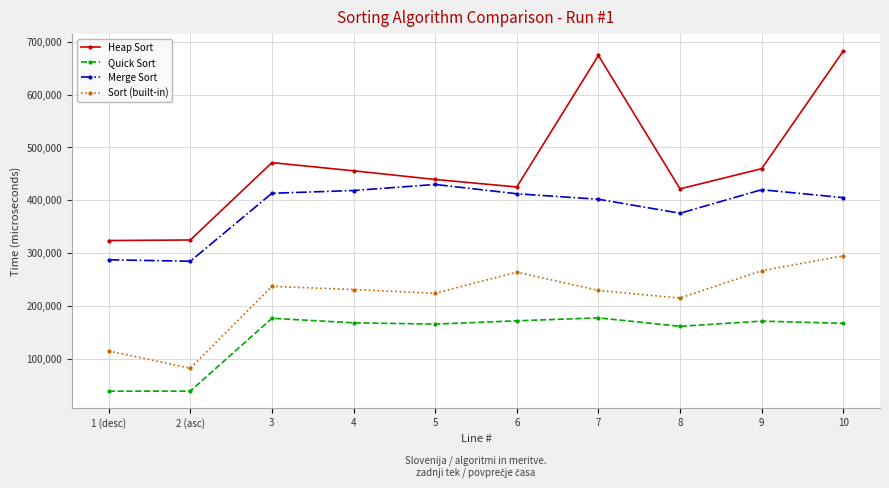

What is the sum of the Merge Sort values at 9 and 3?

833313